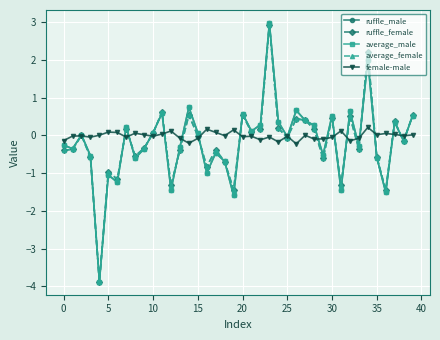

In average_female, how many points are higher than both neighbors (excluding endpoints)?

13